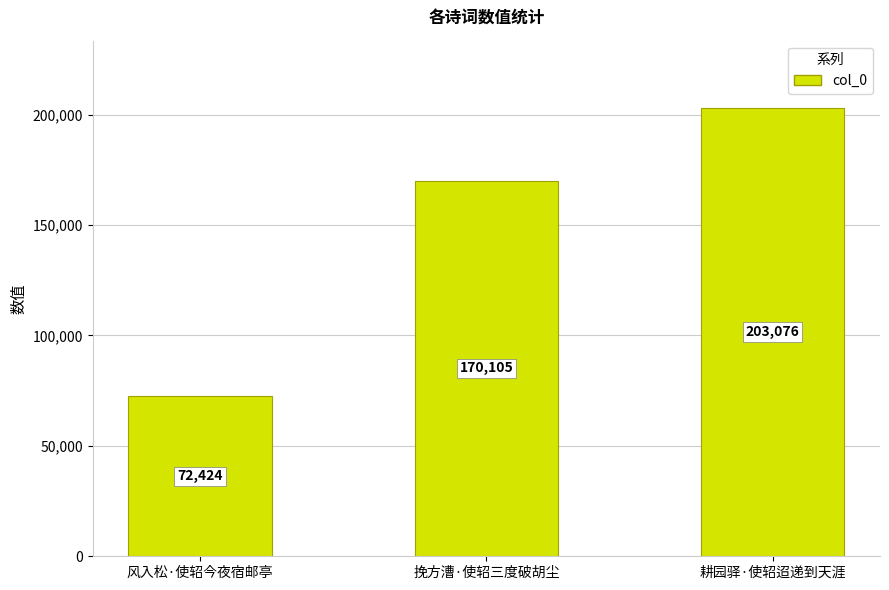

What is the change in value from 风入松·使轺今夜宿邮亭 to 耕园驿·使轺迢递到天涯?

+130652